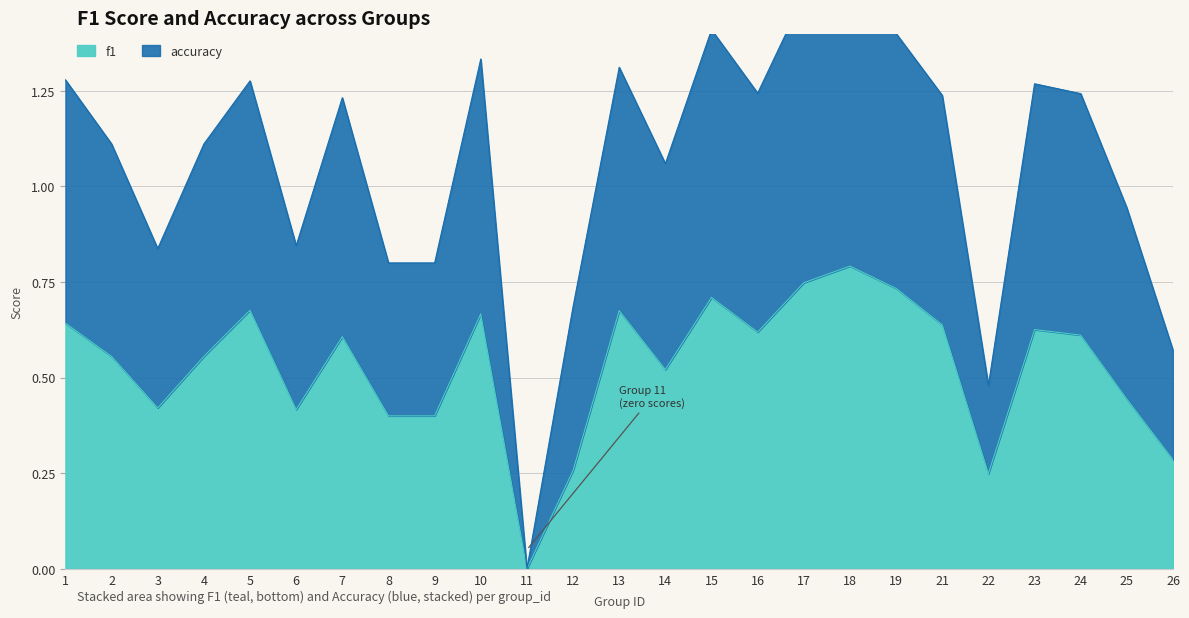

What is the difference between the second highest and second lowest values in the f1 series?

0.5